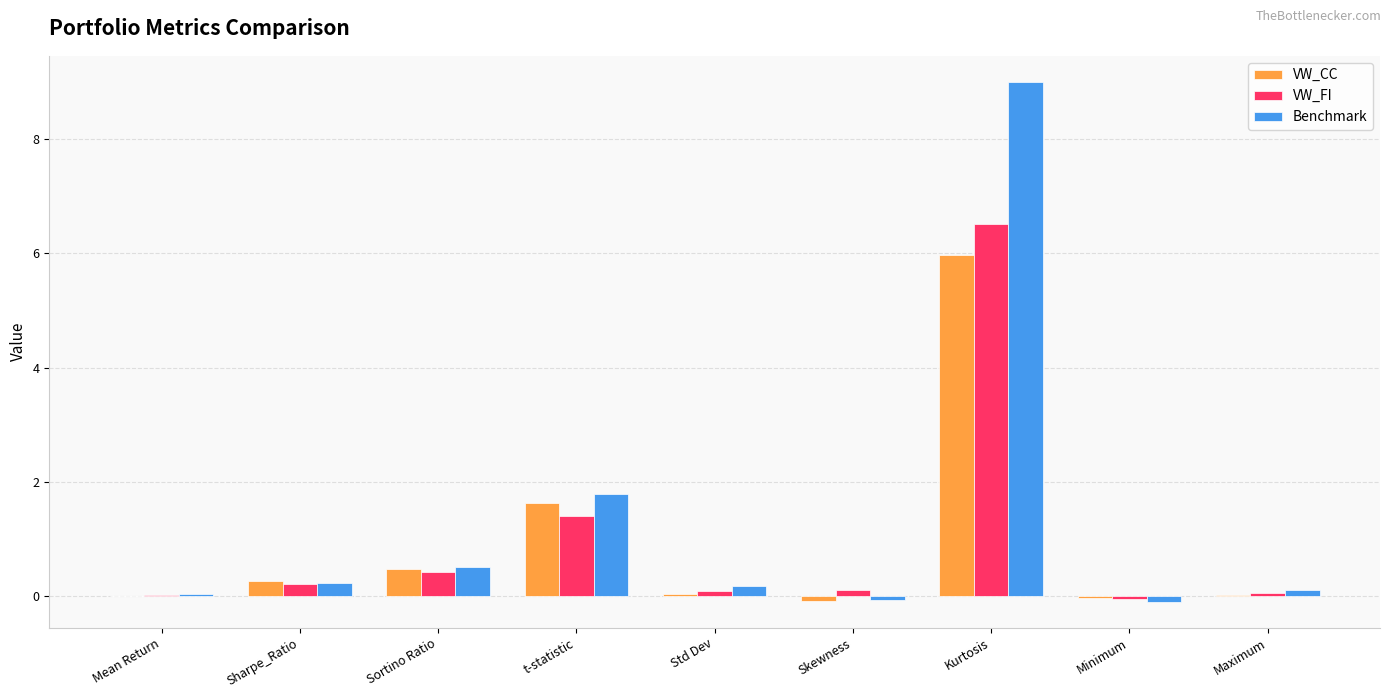

Count the number of categories in the chart.

9